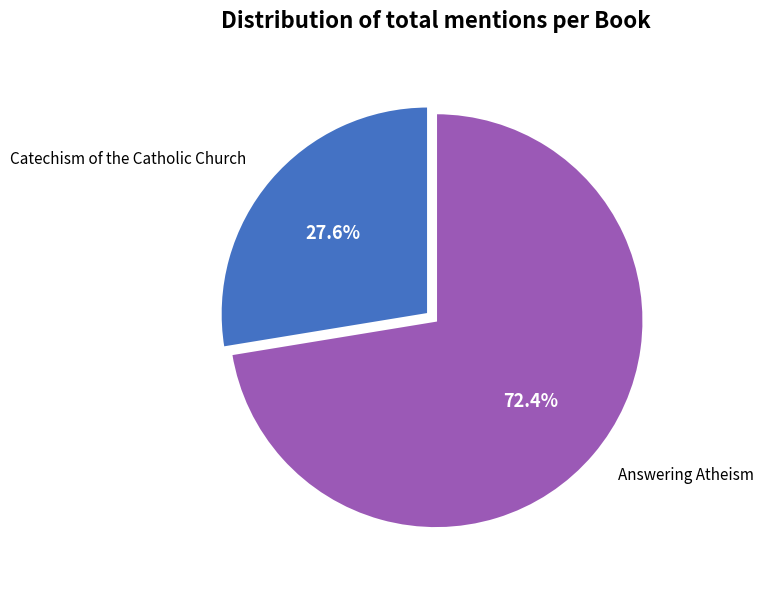

Approximately how many times larger is the value at Answering Atheism compared to Catechism of the Catholic Church?

2.6